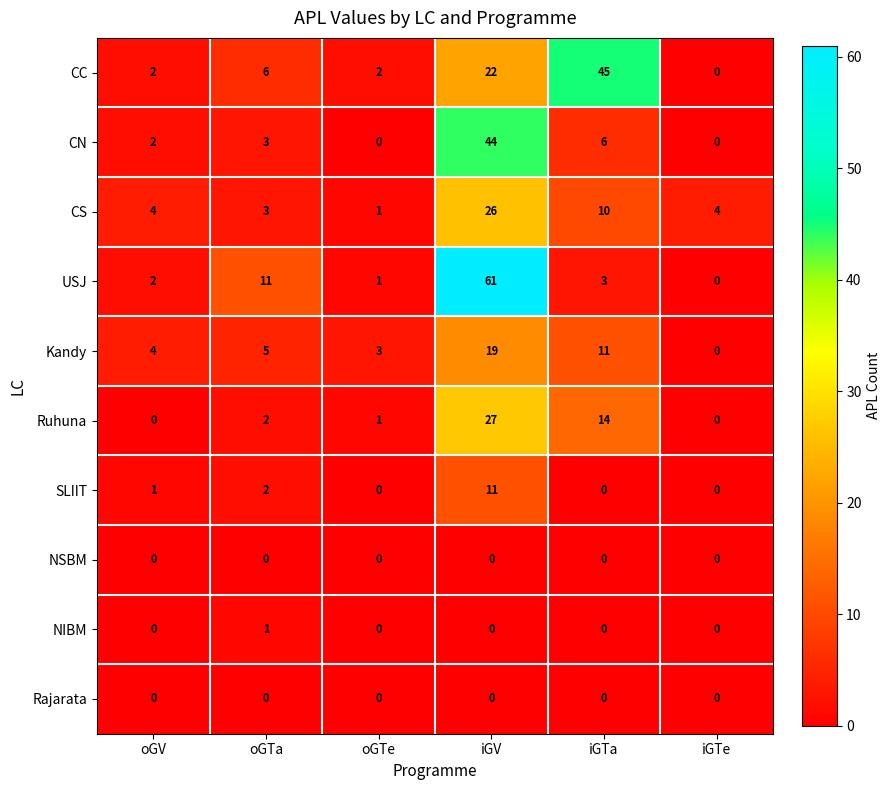

What is the maximum value shown in the chart?

61